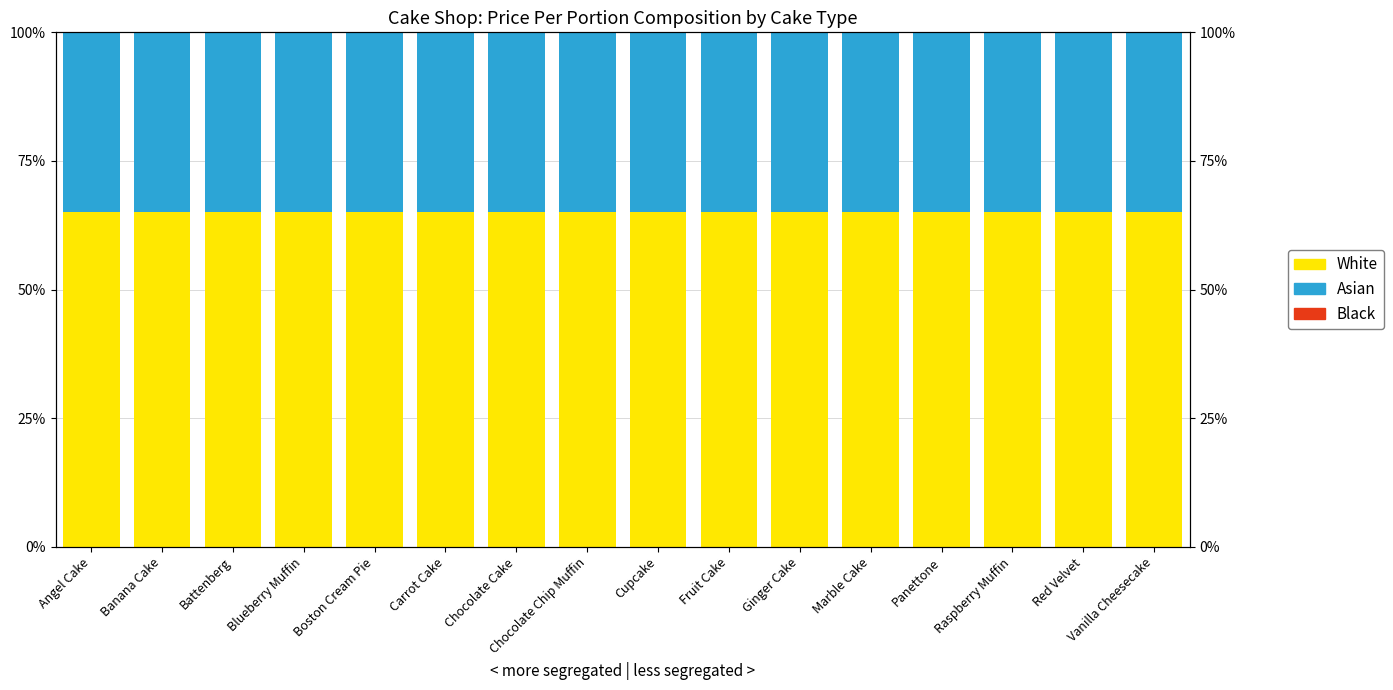

Reading left to right, list all the values displayed in this chart.

White: 0.7	0.7	0.7	0.7	0.7	0.7	0.7	0.7	0.7	0.7	0.7	0.7	0.7	0.7	0.7	0.7
Asian: 0.3	0.3	0.3	0.3	0.3	0.3	0.3	0.3	0.3	0.3	0.3	0.3	0.3	0.3	0.3	0.3
Black: 0.0	0.0	0.0	0.0	0.0	0.0	0.0	0.0	0.0	0.0	0.0	0.0	0.0	0.0	0.0	0.0